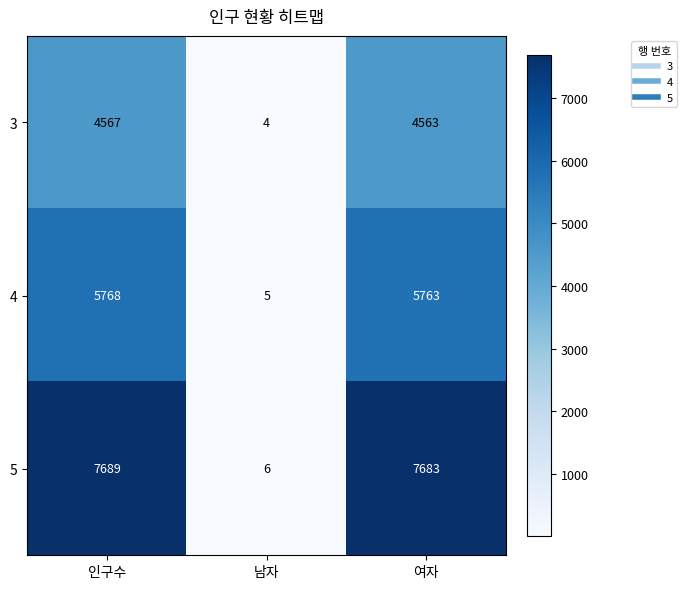

What is the difference between the maximum and minimum values in the 5 series?

7683